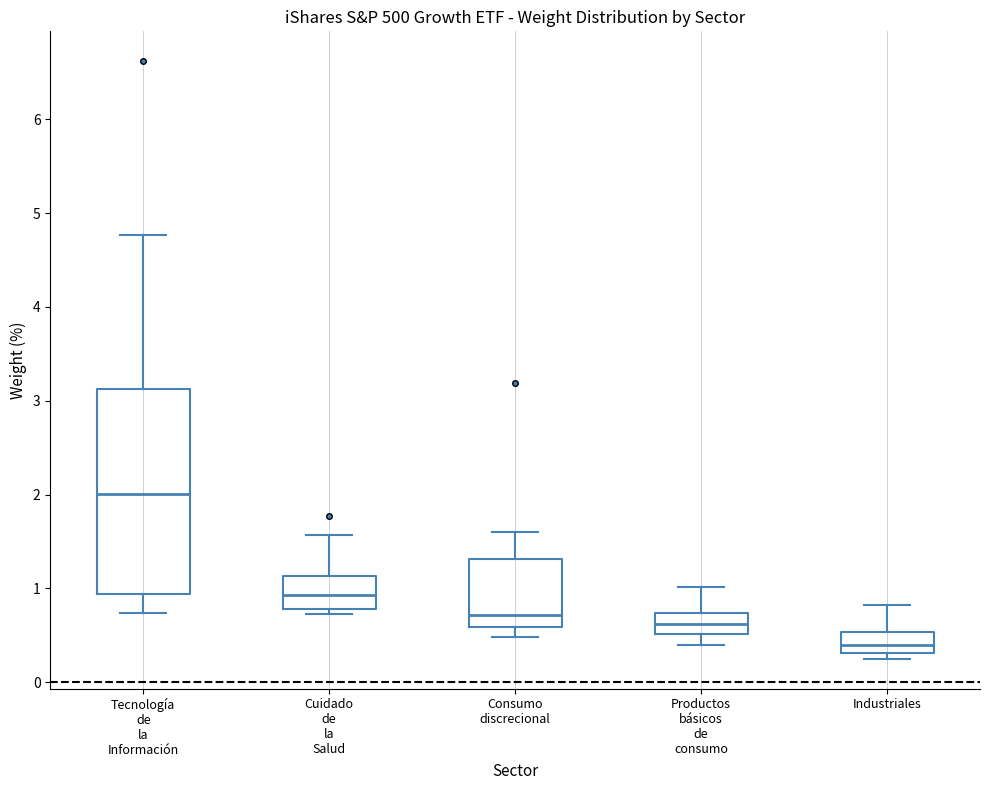

Where does the upper whisker of the box for Consumo discrecional end on the y-axis? The values are not printed on the chart, so give them approximately, as read against the axis.

1.6